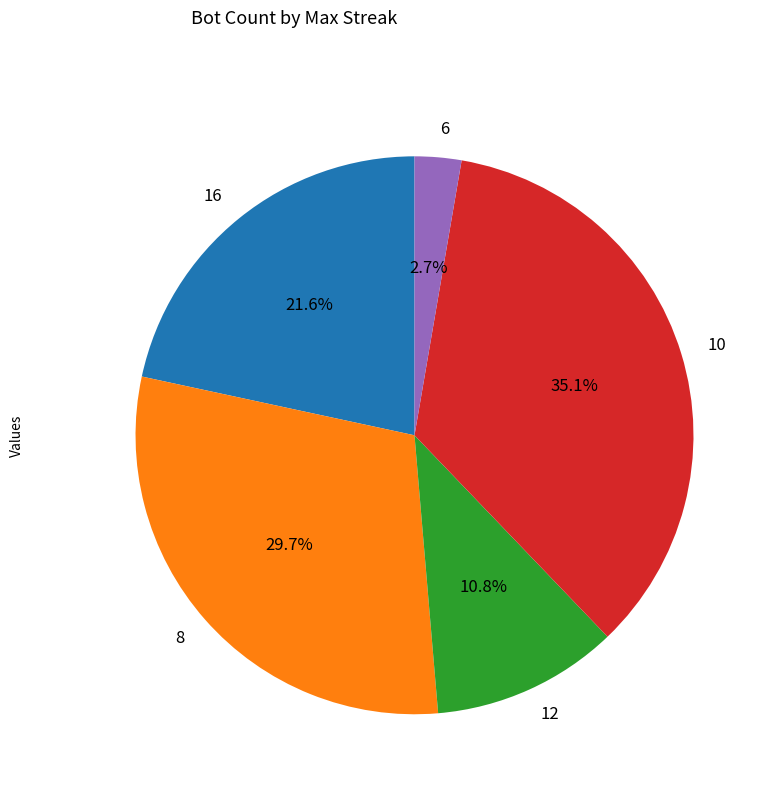

To the nearest percent, what is the difference between the largest and smallest slice percentages?

32%